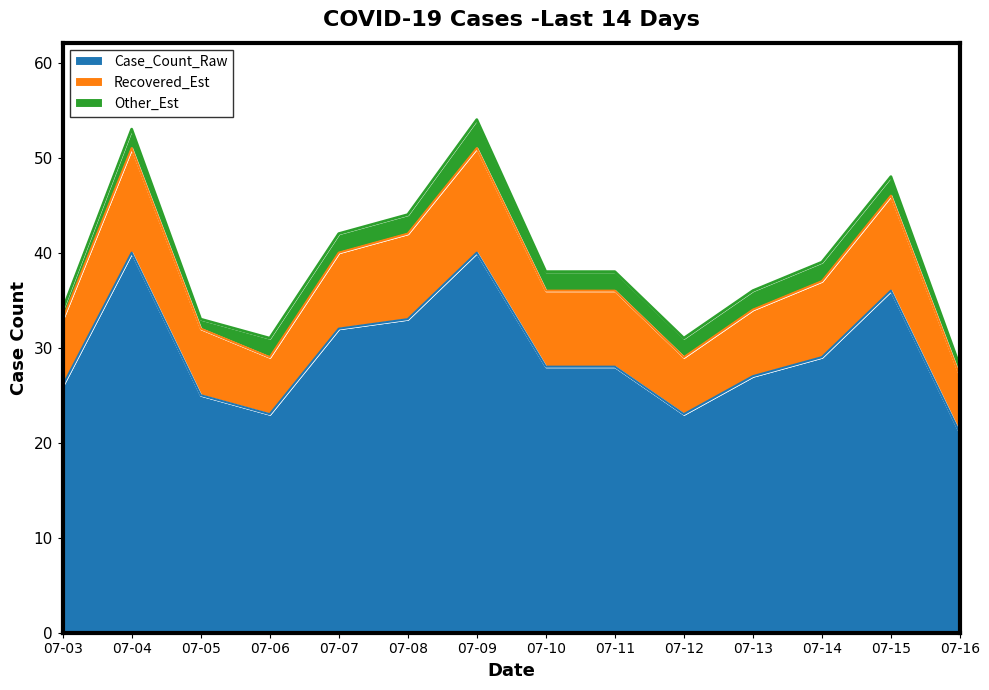

What is the highest value of the Case_Count_Raw series?

40